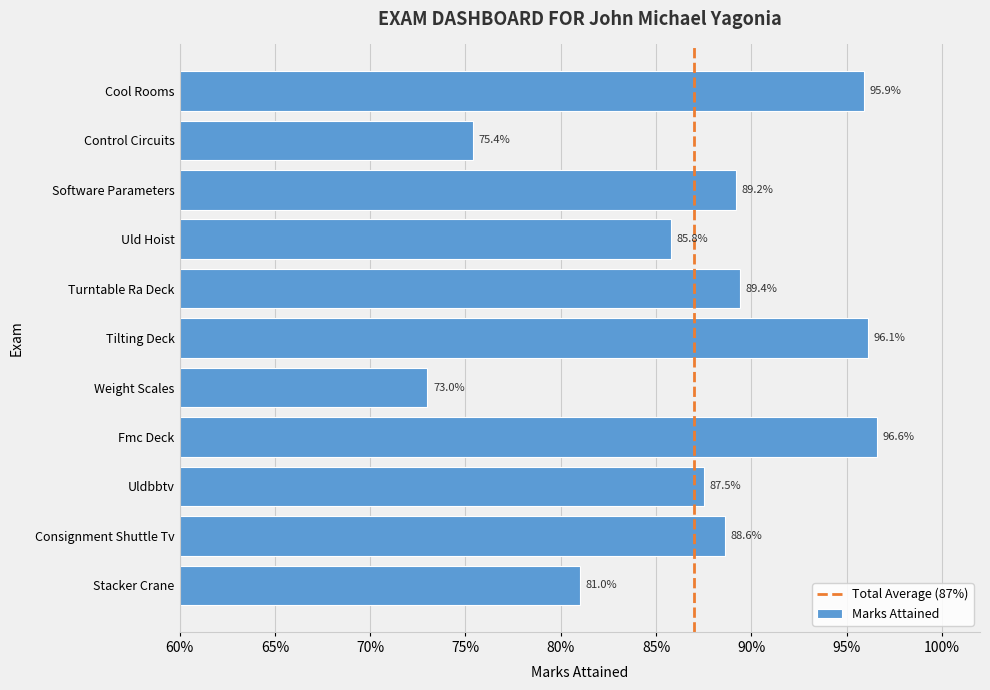

Does the chart contain any negative values?

No